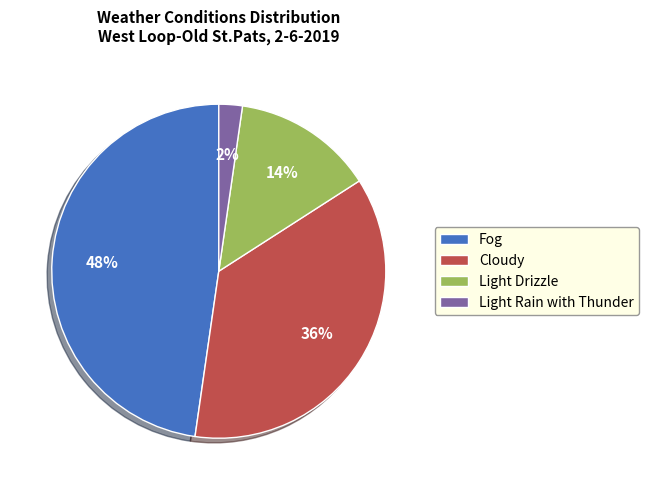

How many segments does this pie chart have?

4